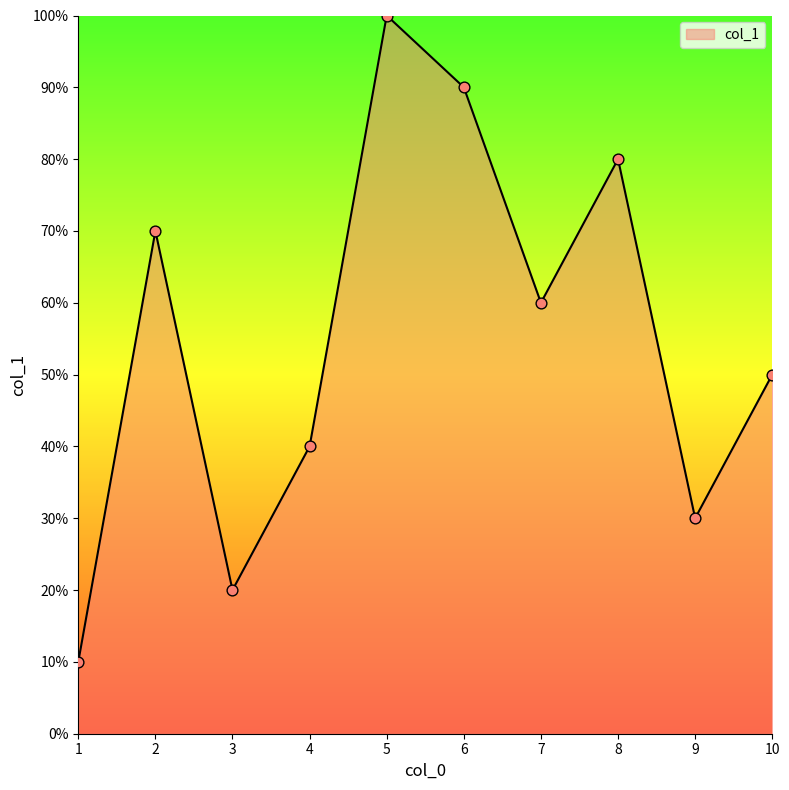

Approximately how many times larger is the value at 5 compared to 1?

10.0